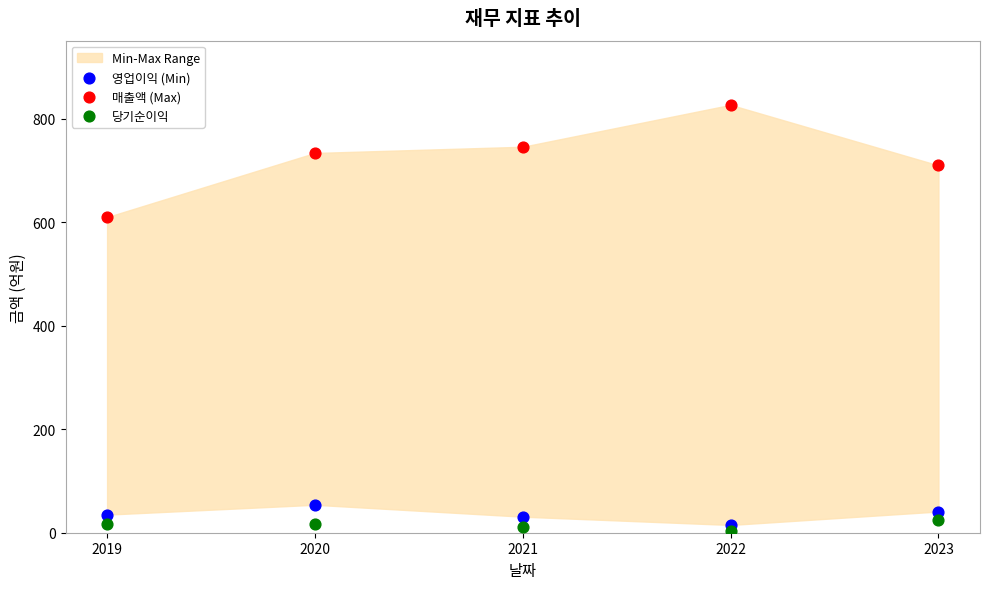

Across all series, what Y value is closest to 415?

610